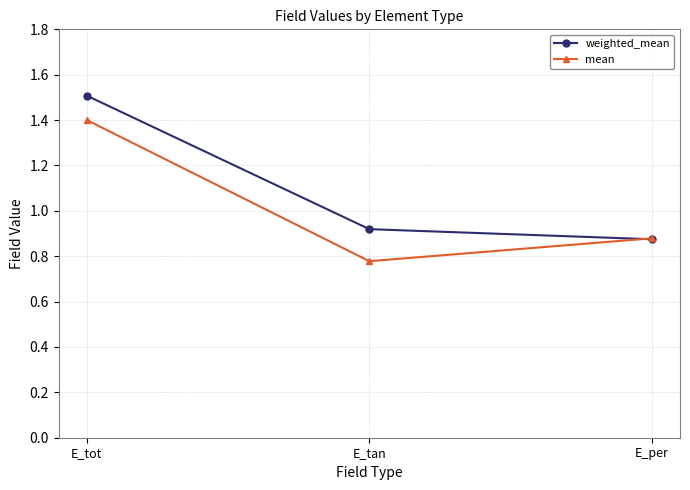

The weighted_mean series shows 1.5 at E_tot. True or false?

True